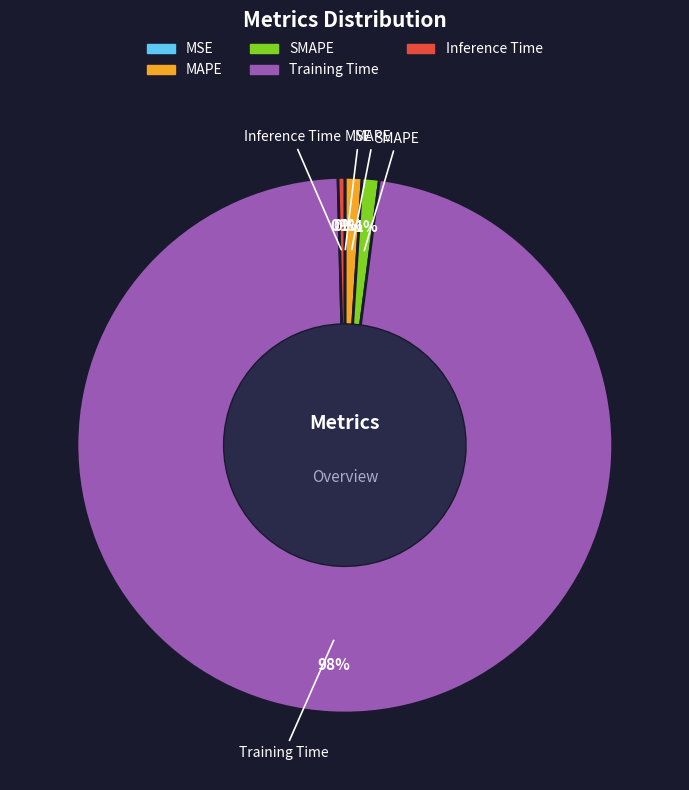

To the nearest percent, what is the difference between the largest and smallest slice percentages?

98%